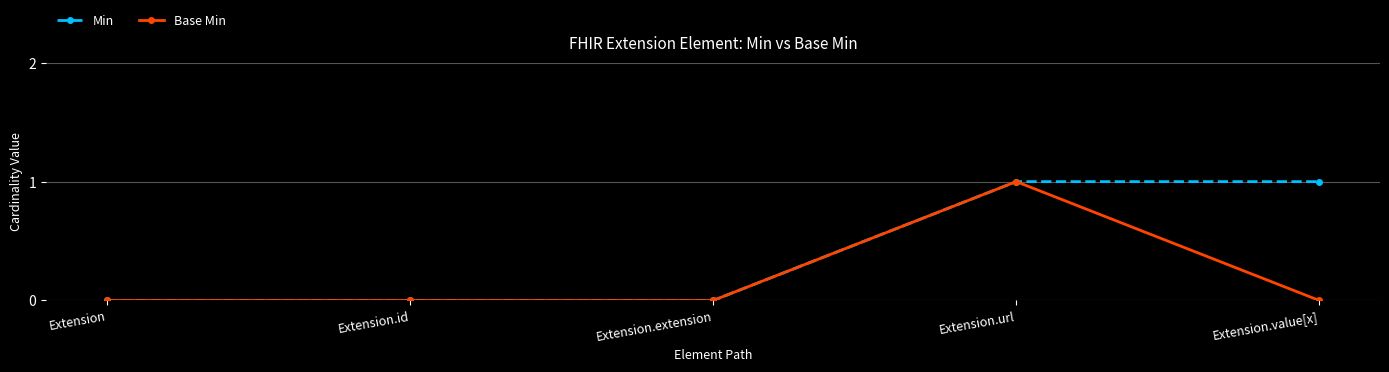

Between Extension and Extension.value[x], which series saw the biggest shift?

Min